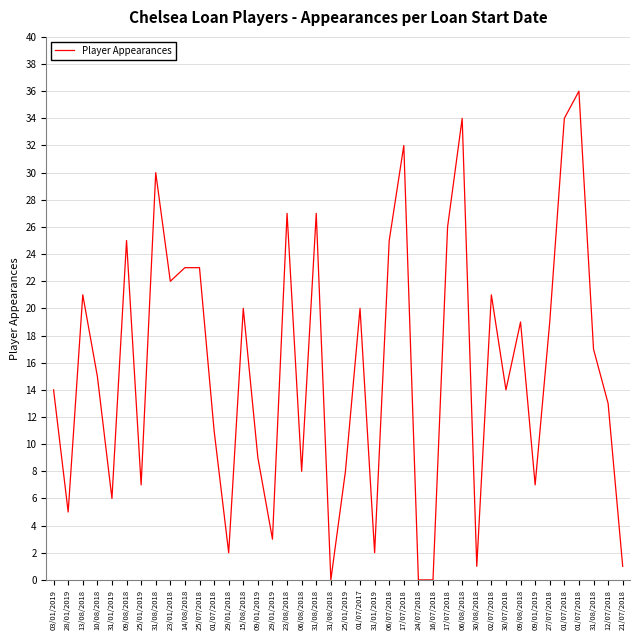

What is the label of the 8th point from the right?

09/08/2018